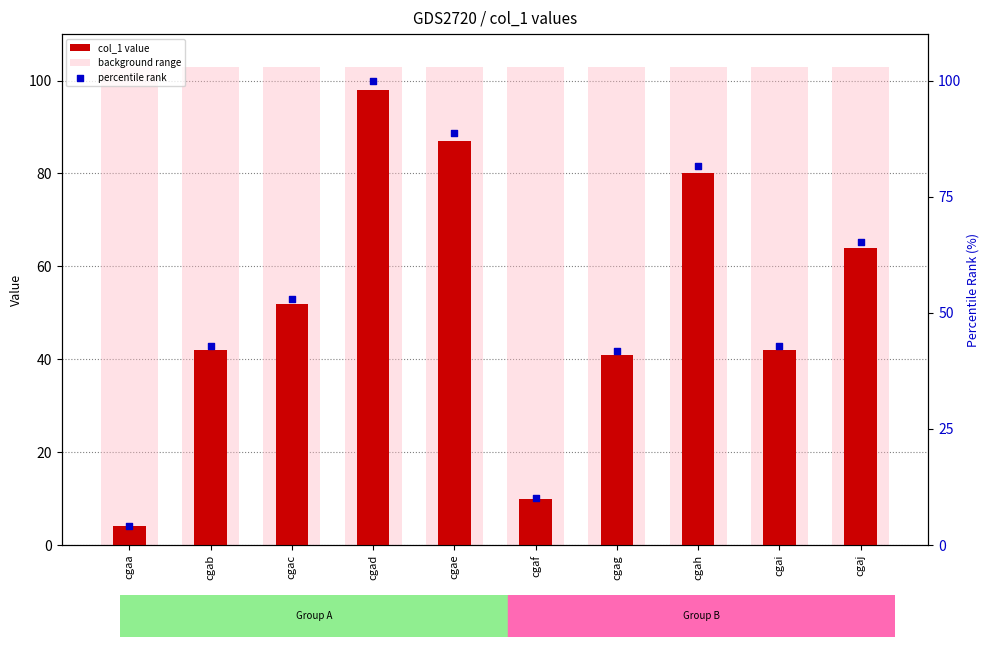

Which series has the largest total across all categories?

background range